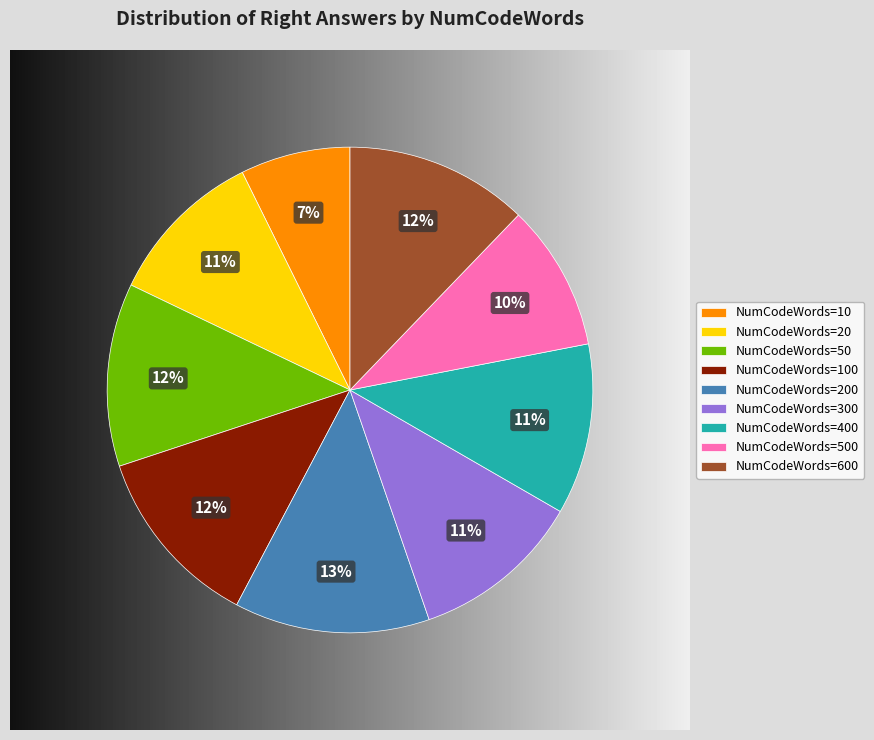

Does any single category account for the majority?

No